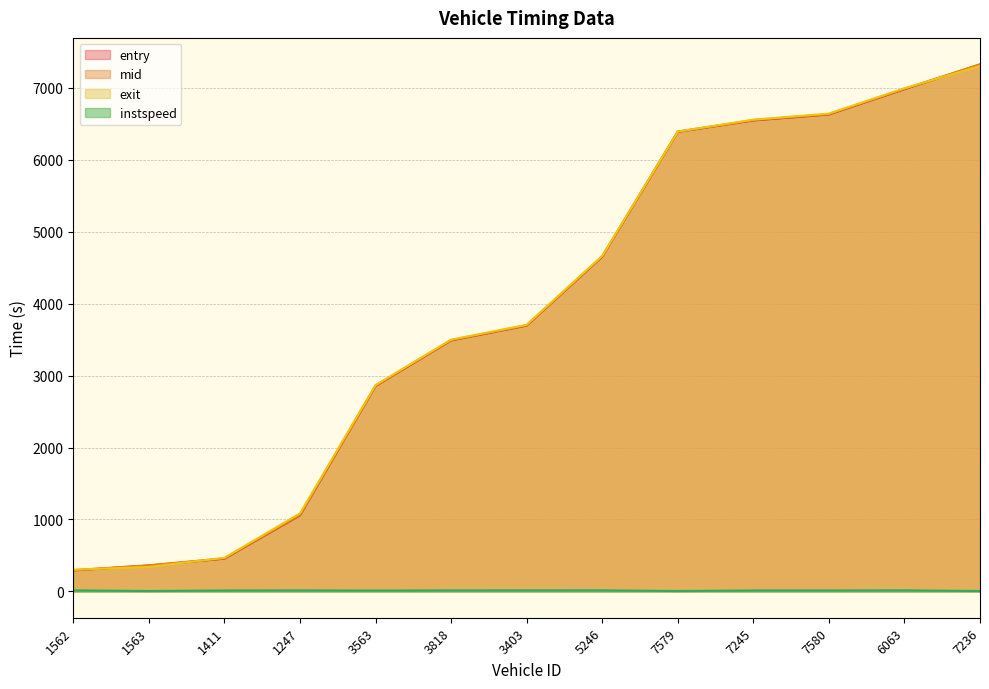

The entry series shows 1565.9 at 3563. True or false?

False